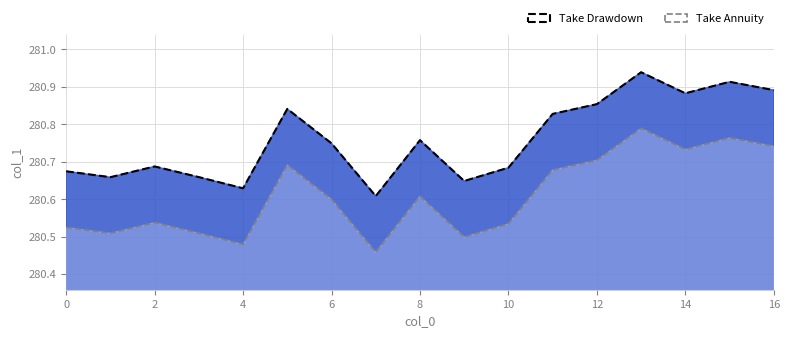

Reading right to left, extract all data points from this chart.

16=280.9	15=280.9	14=280.9	13=280.9	12=280.9	11=280.8	10=280.7	9=280.6	8=280.8	7=280.6	6=280.7	5=280.8	4=280.6	3=280.7	2=280.7	1=280.7	0=280.7